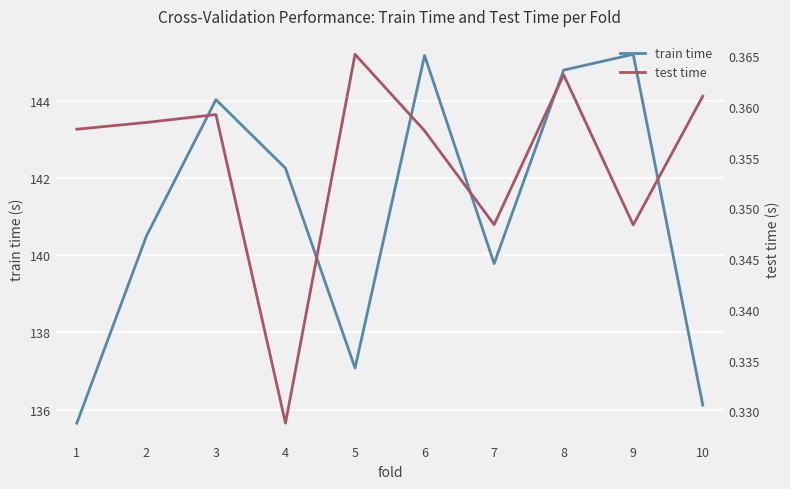

What is the approximate value of train time at 8?

144.8